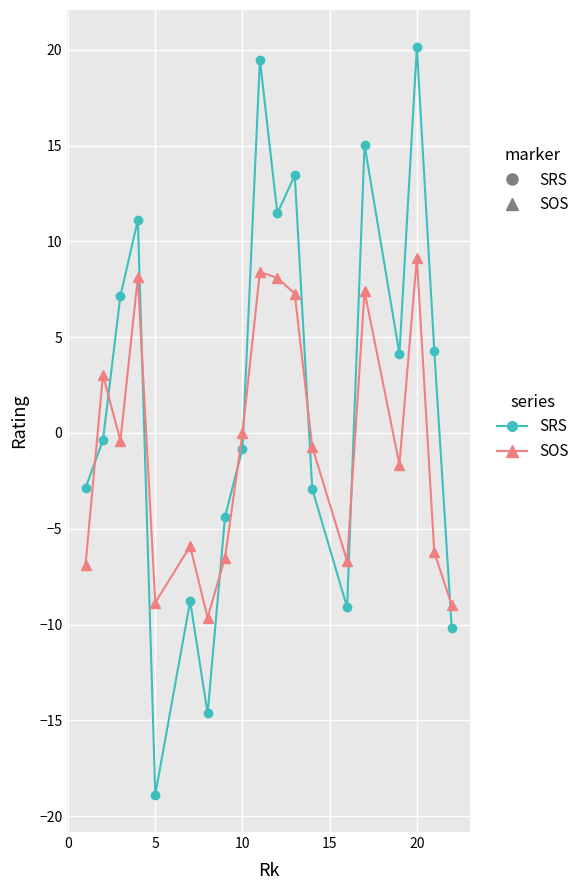

What is the difference between the maximum and minimum values in the SRS series?

39.0